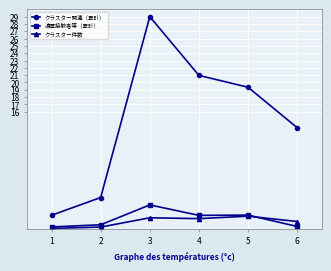

At which category does 濃厚接触者等（累計） reach its first local peak?

3